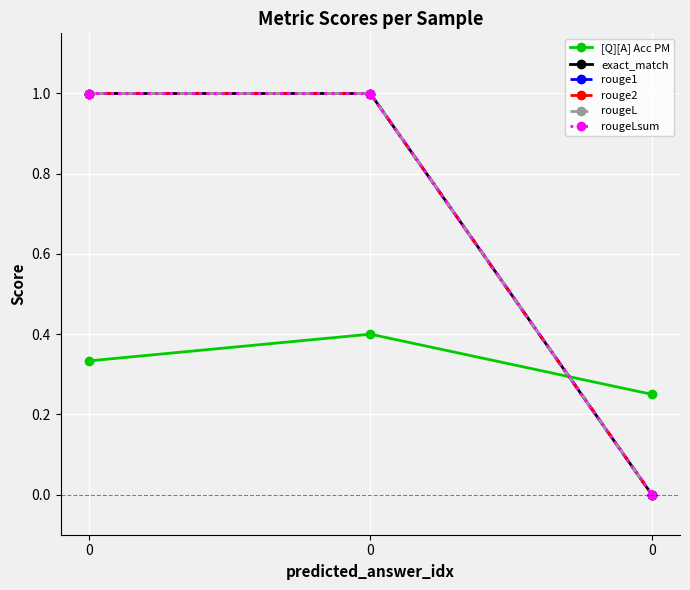

List the labels in order of rouge2 value, smallest first.

0, 0, 0